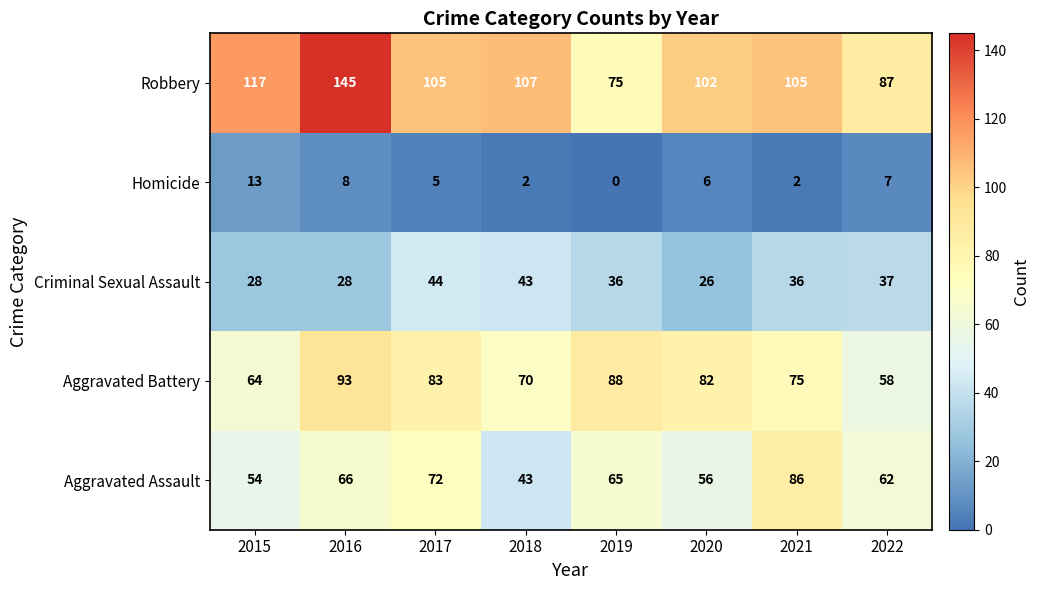

At which category is the sum across all series the highest?

2016